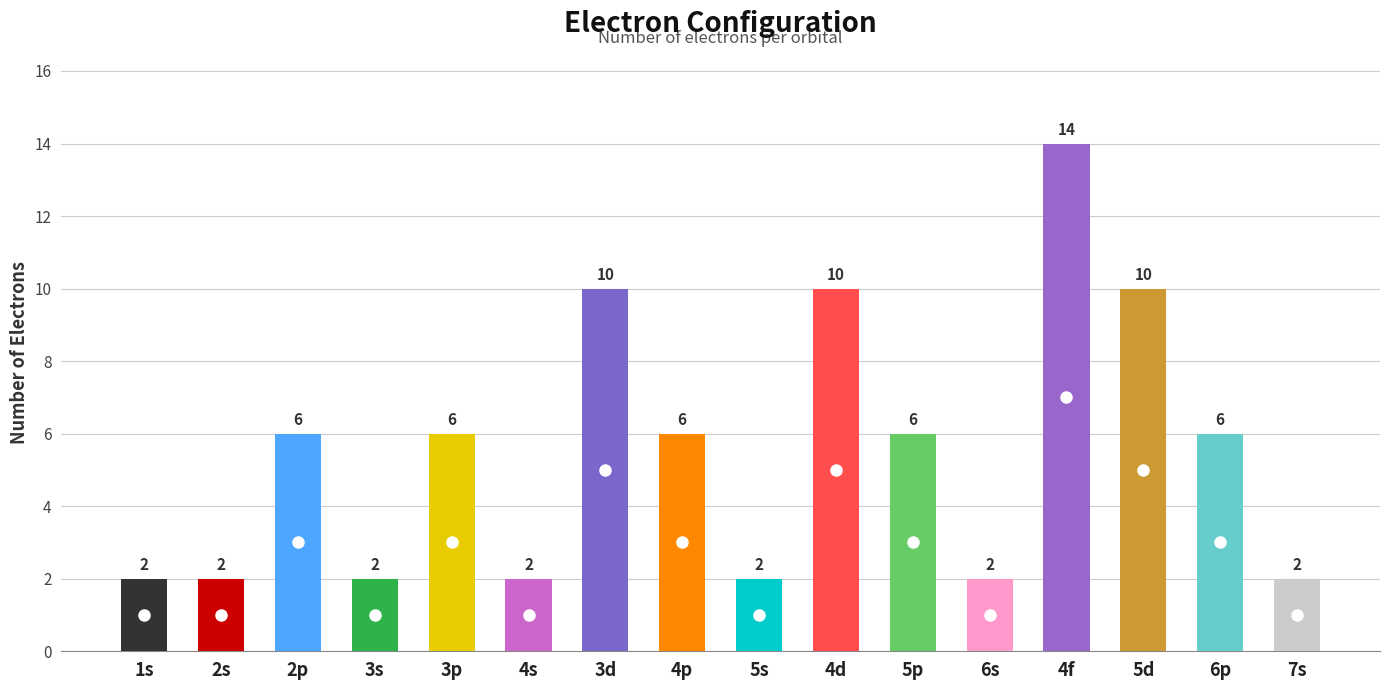

Read the value at 4p.

6